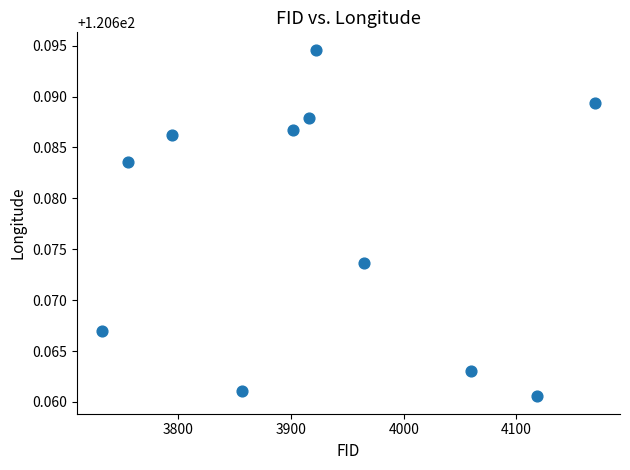

What is the range of X values (max minus min)?

438.0